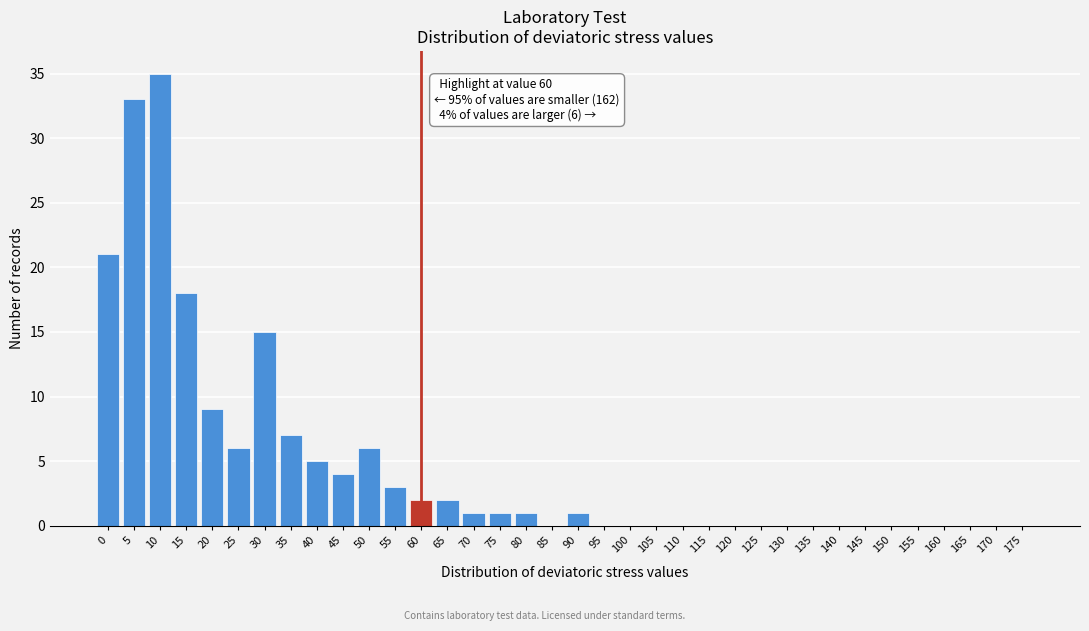

Where is the data nearest to the value 17?

15